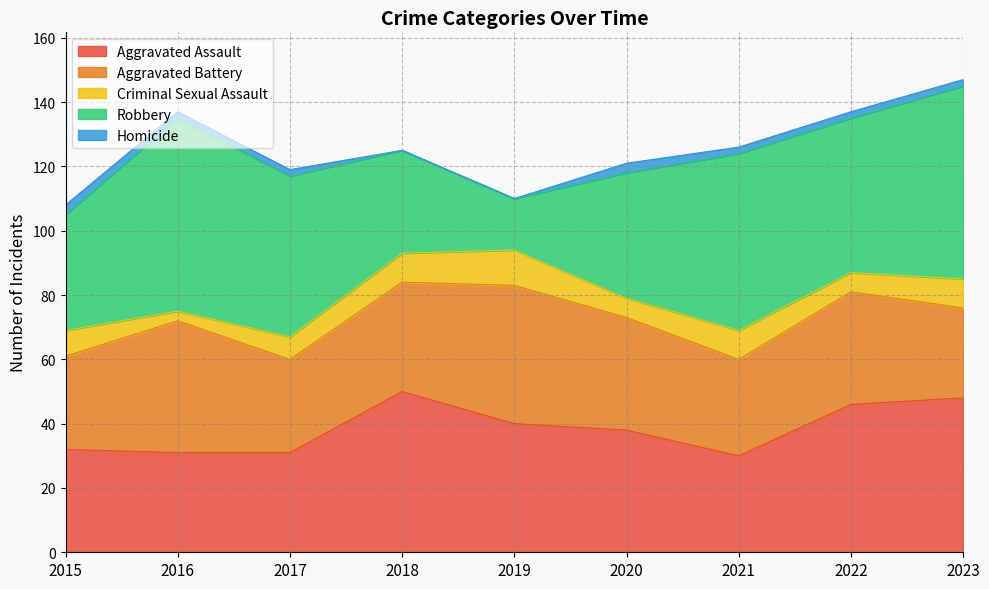

Which series changed the most between 2016 and 2022?

Aggravated Assault